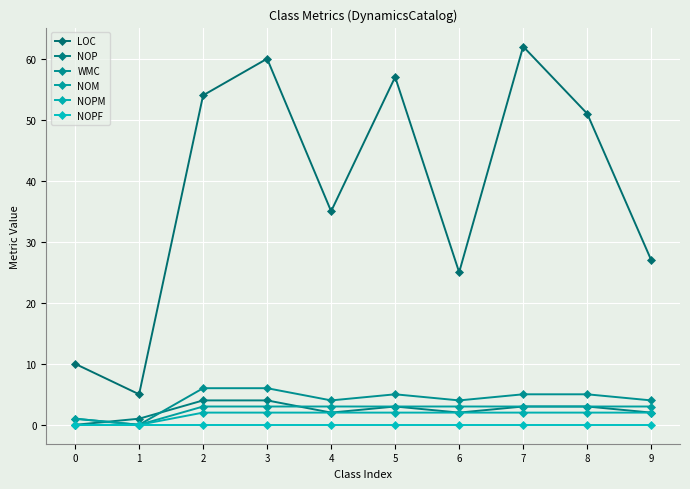

How many categories are shown in the chart?

10